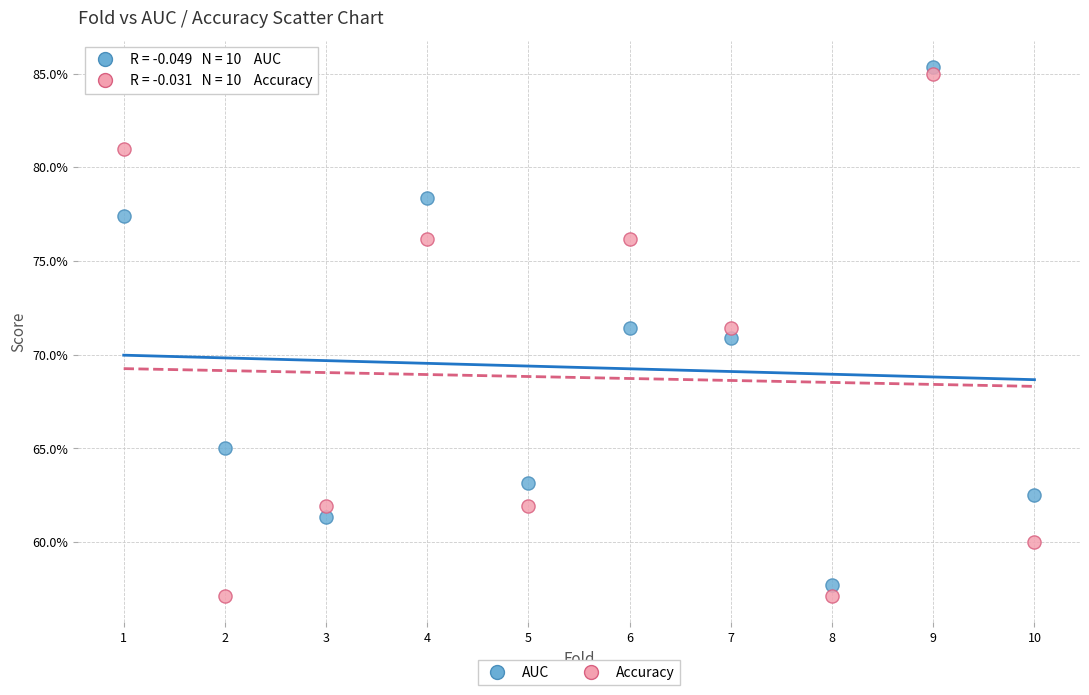

Which series reaches the minimum Y coordinate?

Accuracy